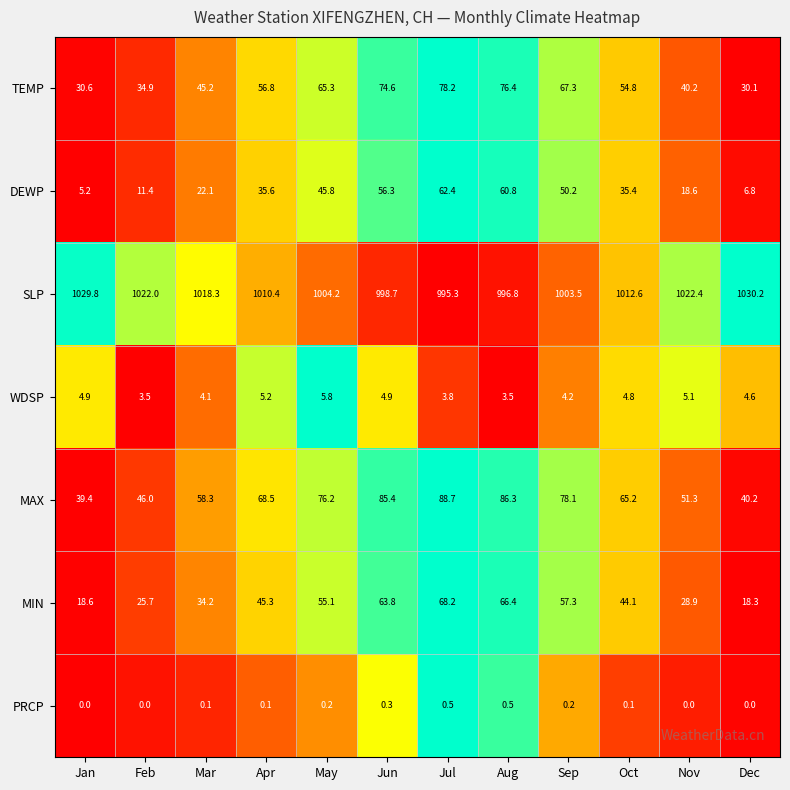

What value does the DEWP series have at Jan?

5.2